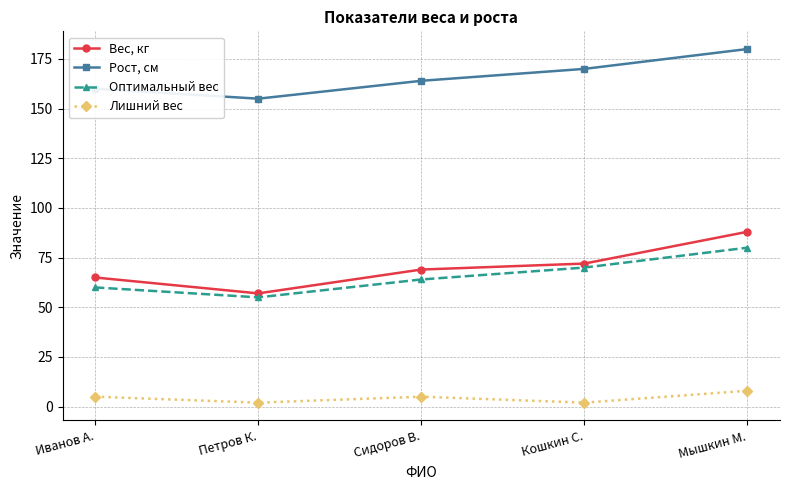

True or false: Рост, см and Вес, кг intersect in this chart.

False